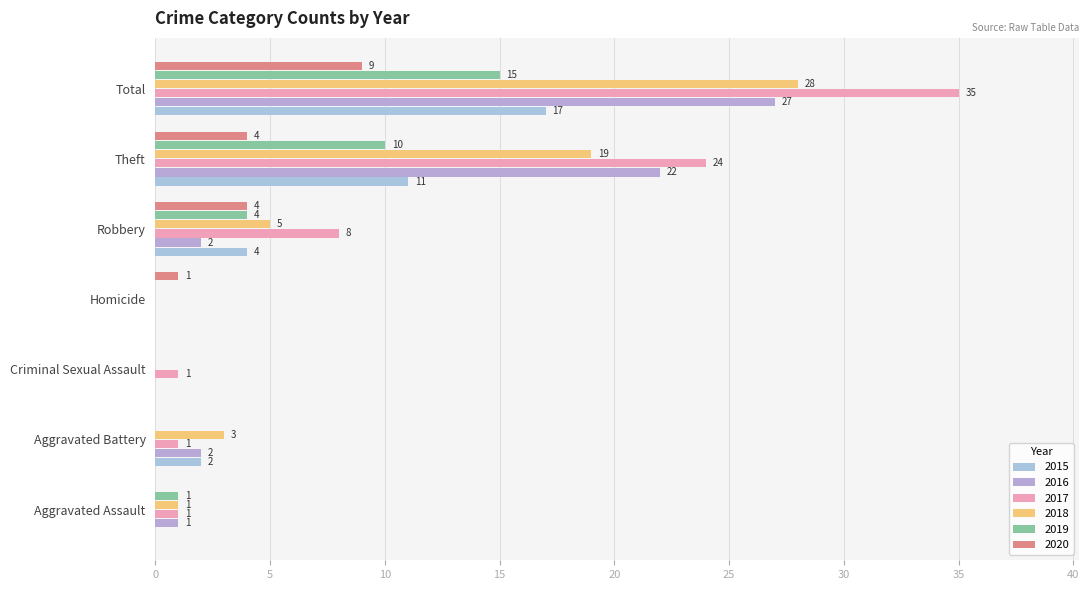

What is the value of the 2019 bar at the 1st from the left?

1